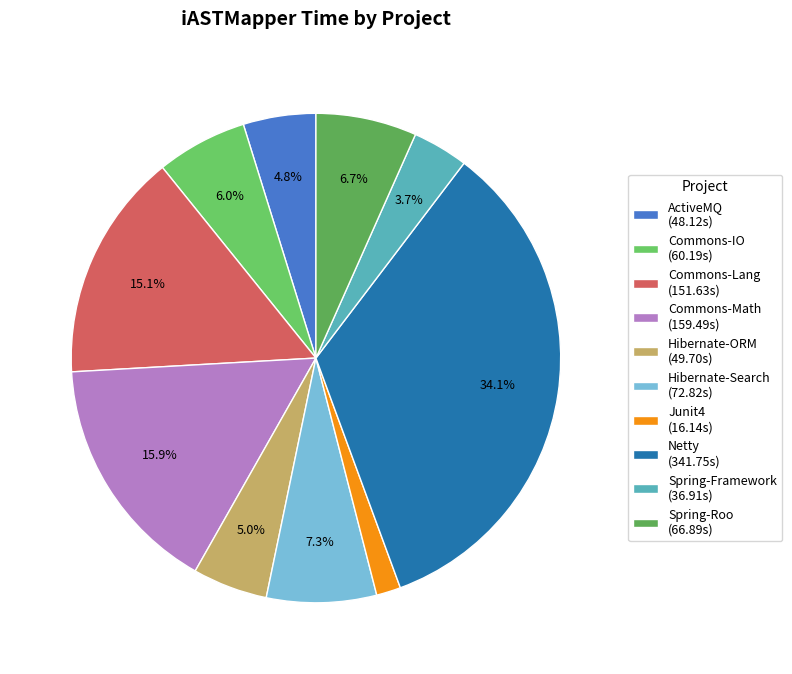

Which category has the smallest portion of the pie?

Junit4